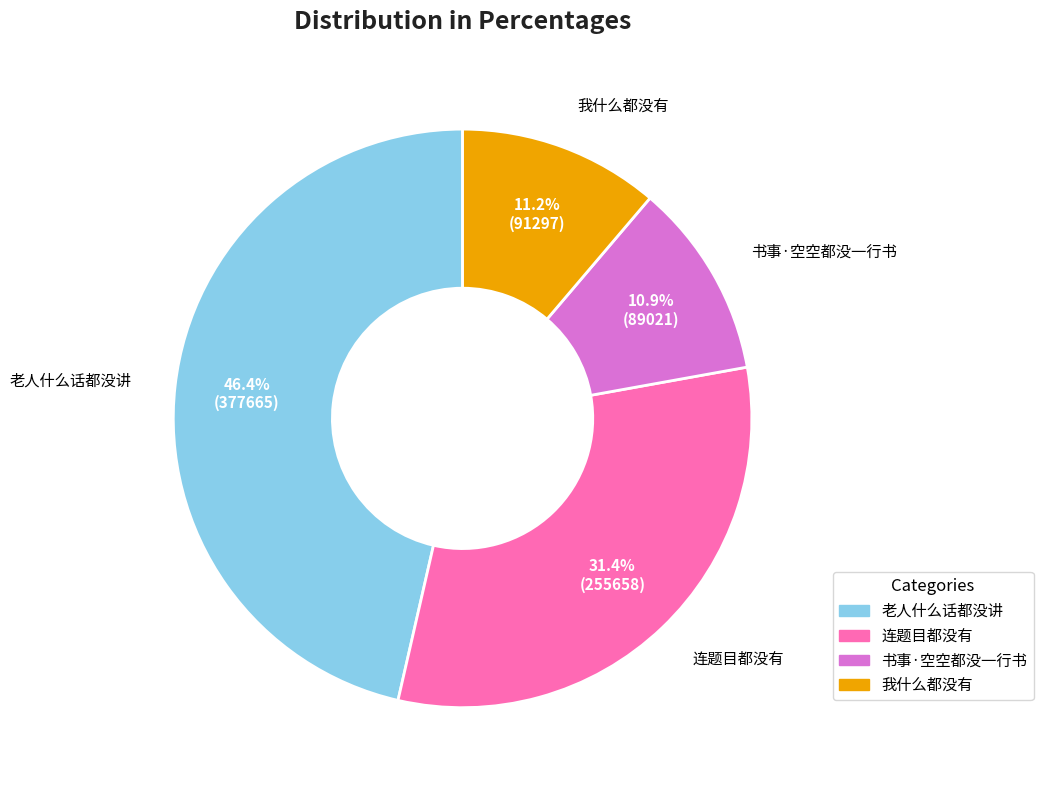

Count the number of slices in the pie.

4